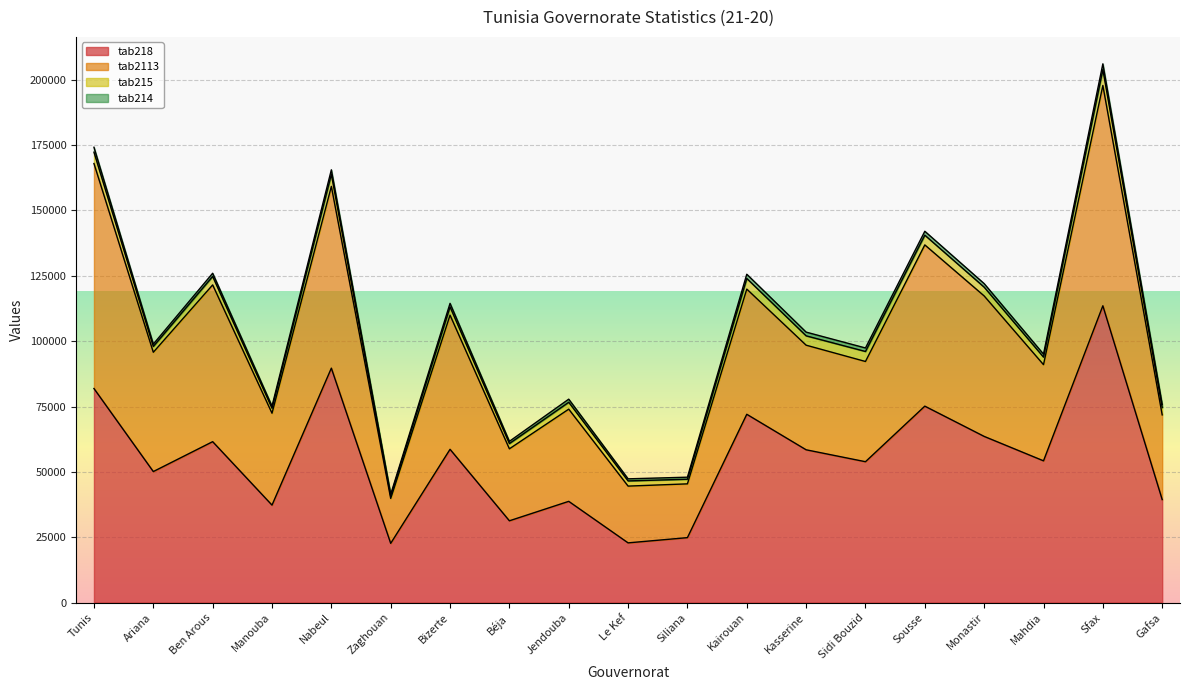

How many values in the tab2113 series are below 95751?

9